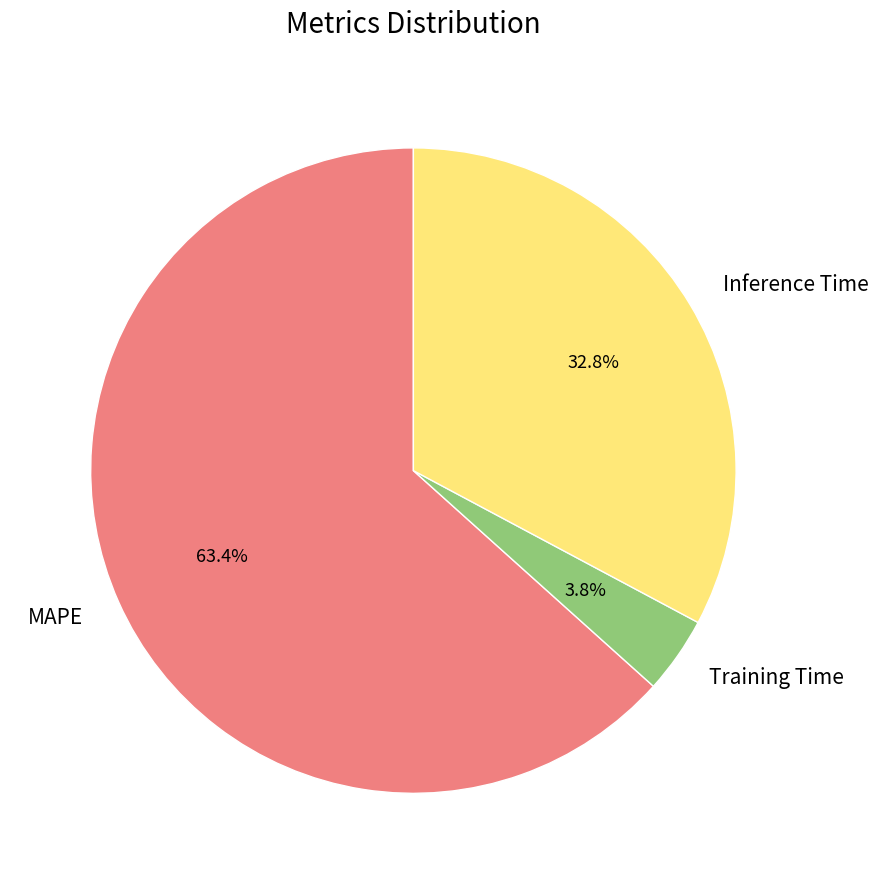

Is MAPE the majority of the pie?

Yes